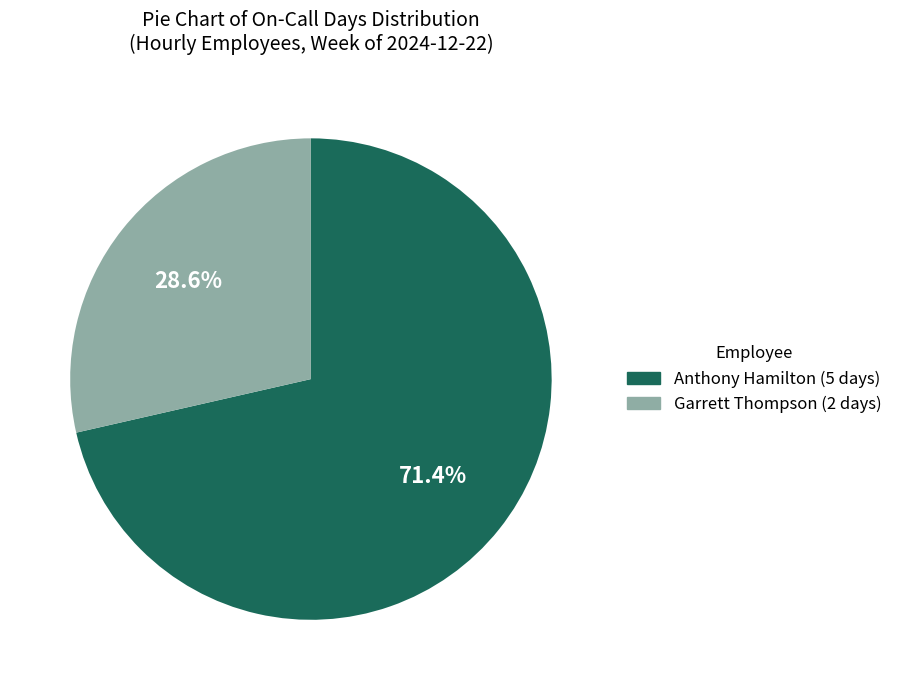

Which slice is the largest?

Anthony Hamilton (5 days)